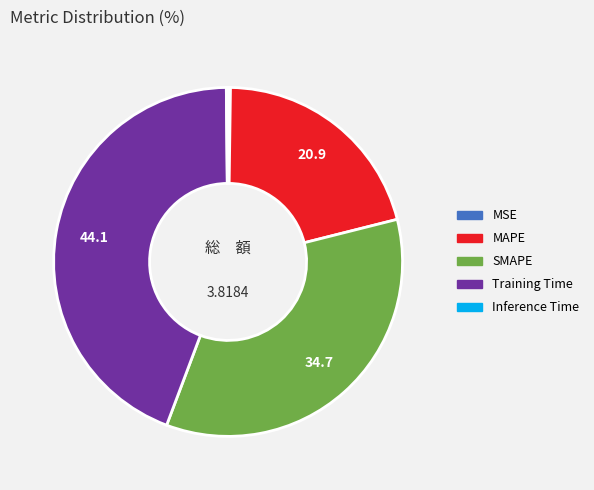

Which slice is the largest?

Training Time